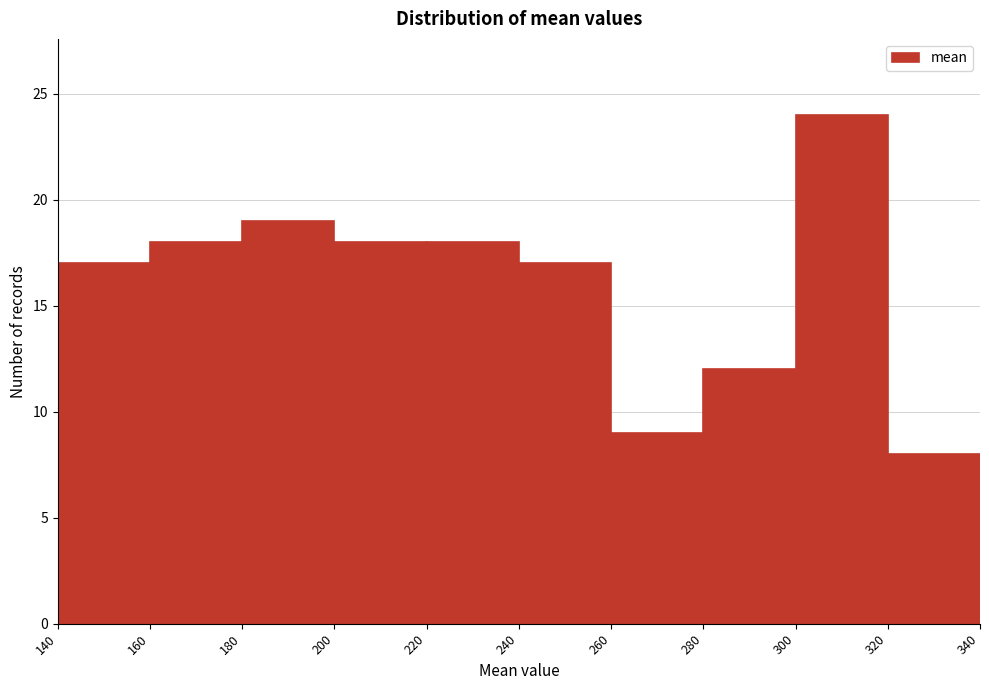

Reading left to right, transcribe this chart: for each bar, give the range it covers on the x-axis and its height. The values are not printed on the chart, so give them approximately, as read against the axis.

140 to 160: 17
160 to 180: 18
180 to 200: 19
200 to 220: 18
220 to 240: 18
240 to 260: 17
260 to 280: 9
280 to 300: 12
300 to 320: 24
320 to 340: 8